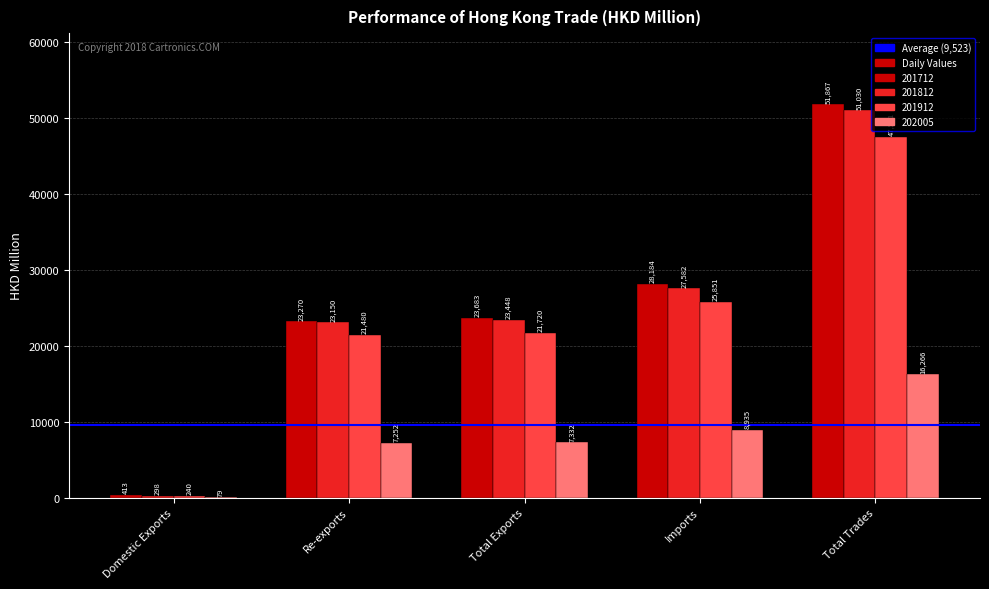

The 201812 series shows 9182.1 at Re-exports. True or false?

False